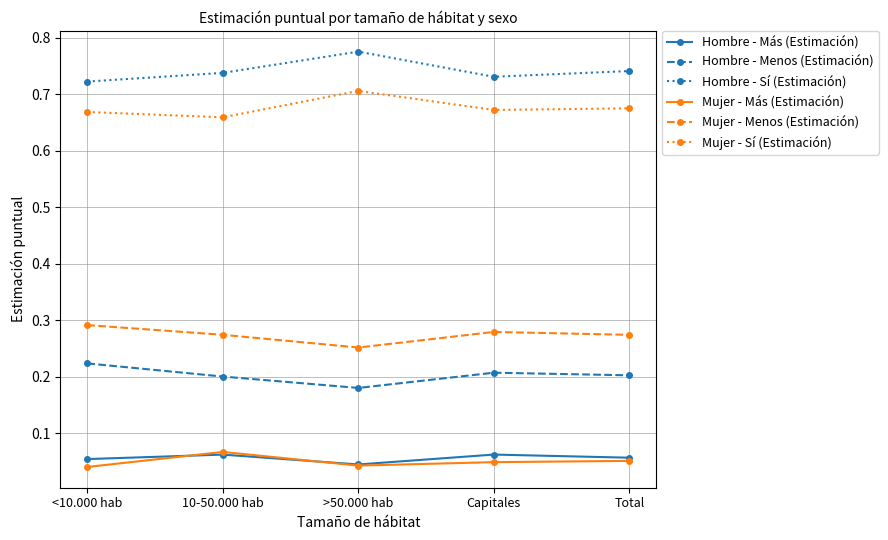

What is the label of the 2nd point from the right?

Capitales